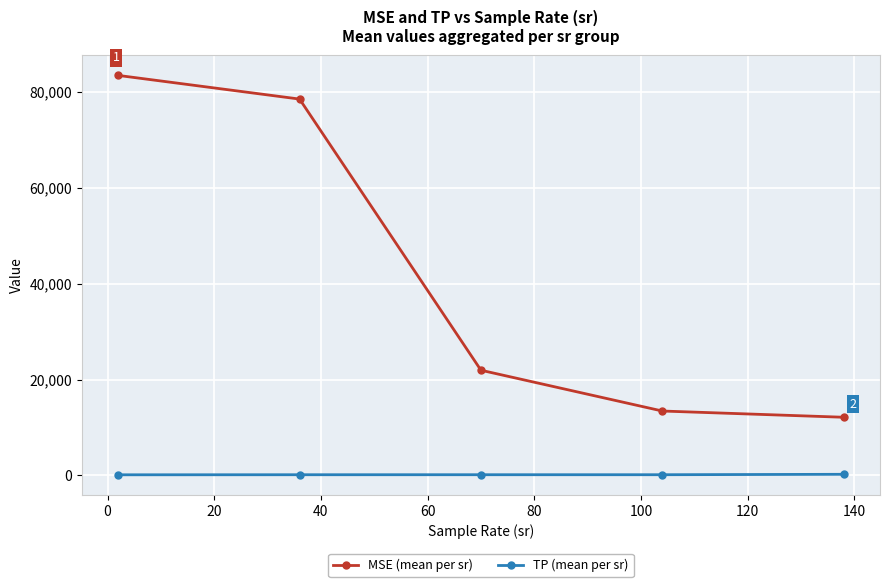

Which series has the largest range (max minus min)?

MSE (mean per sr)